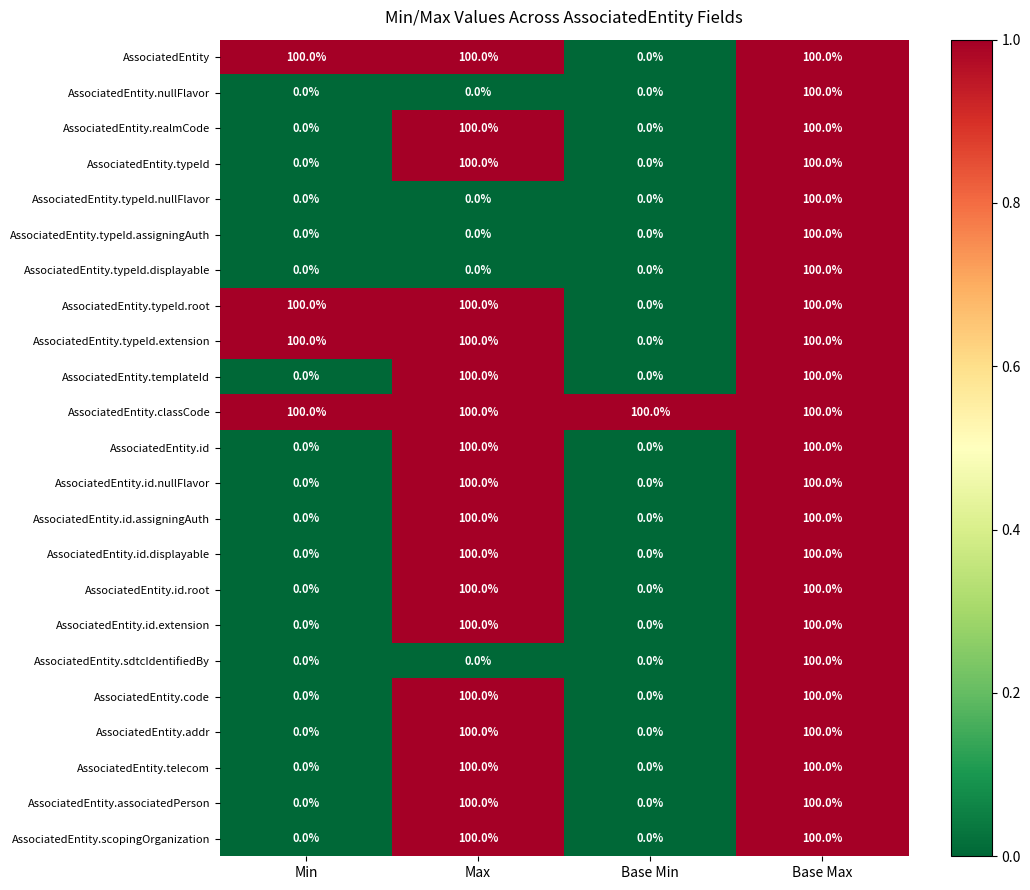

What is the sum of all AssociatedEntity.id.nullFlavor values?

200